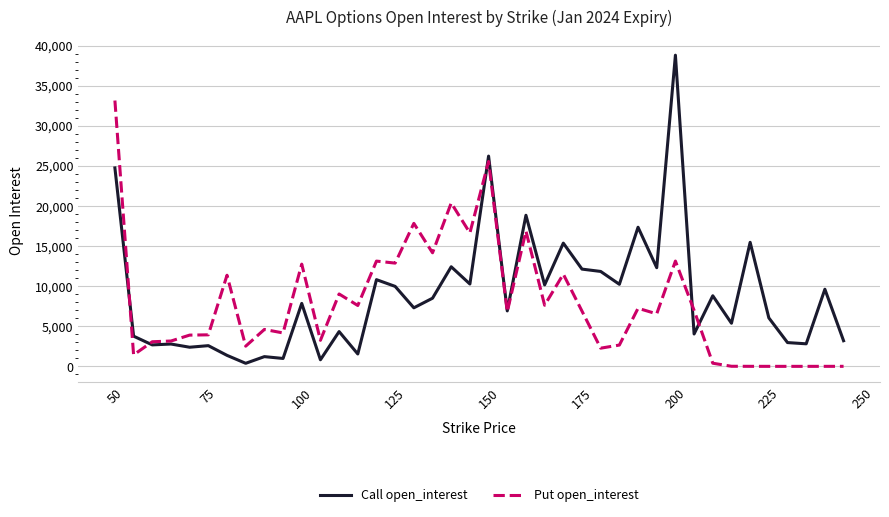

In Call open_interest, how many points are lower than both neighbors (excluding endpoints)?

15